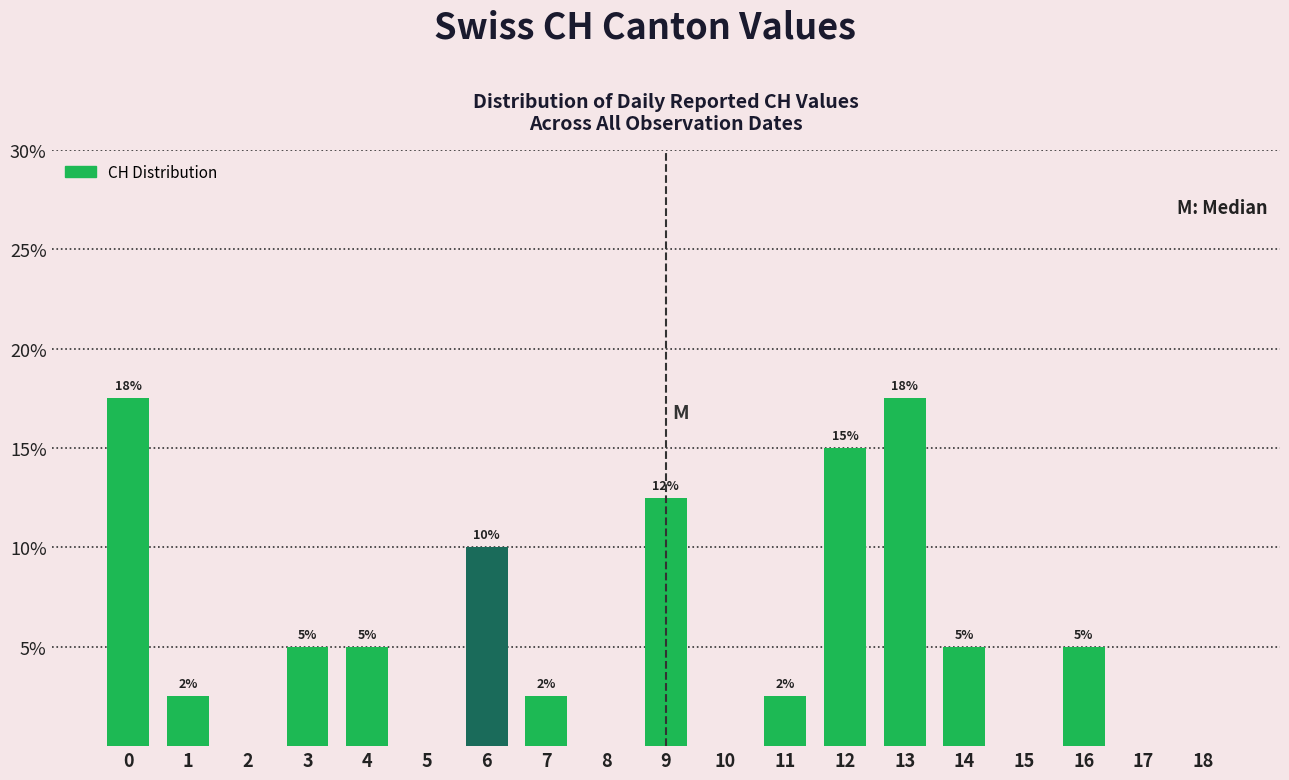

What is the greatest value displayed?

17.5